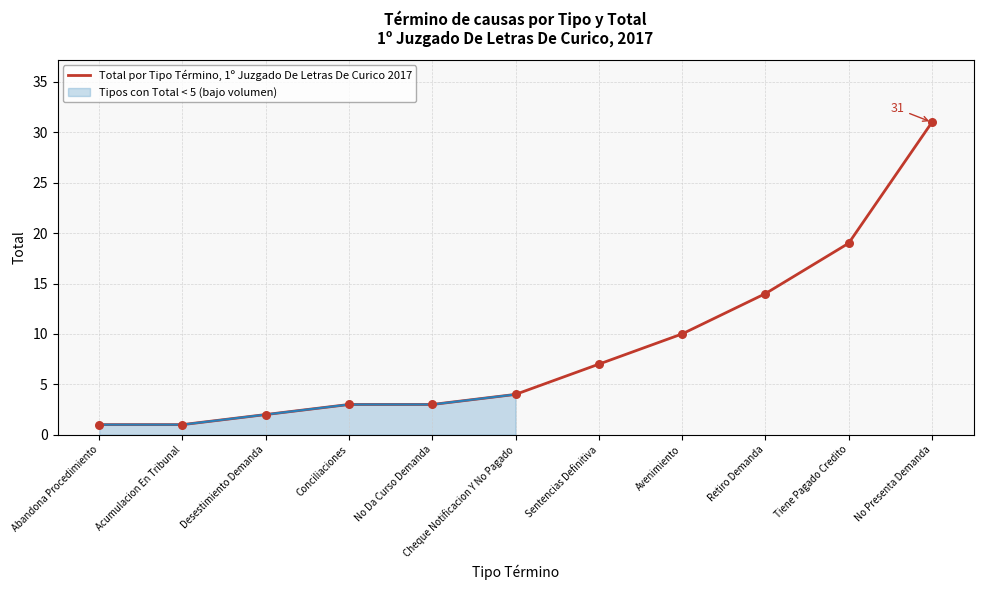

Which has a higher value, No Presenta Demanda or Retiro Demanda?

No Presenta Demanda